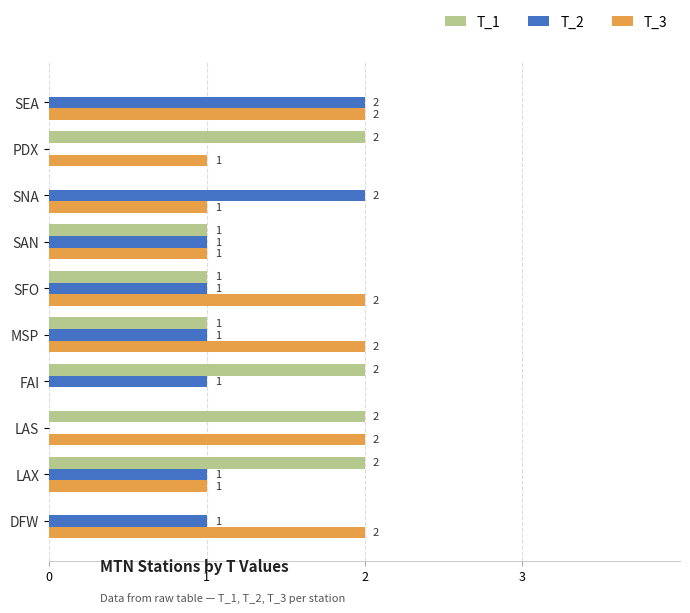

The value of T_2 at SFO is 1. True or false?

True